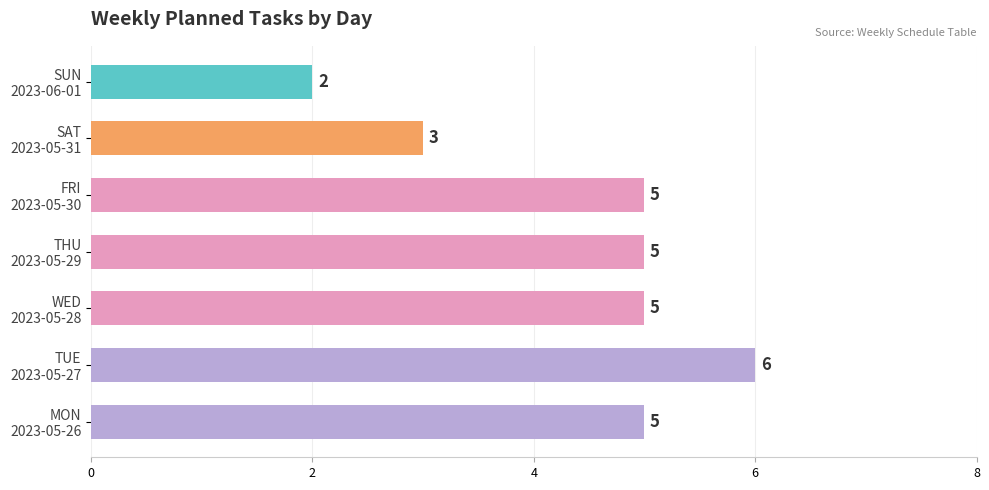

Reading top to bottom, what are all the values shown in this chart?

2	3	5	5	5	6	5